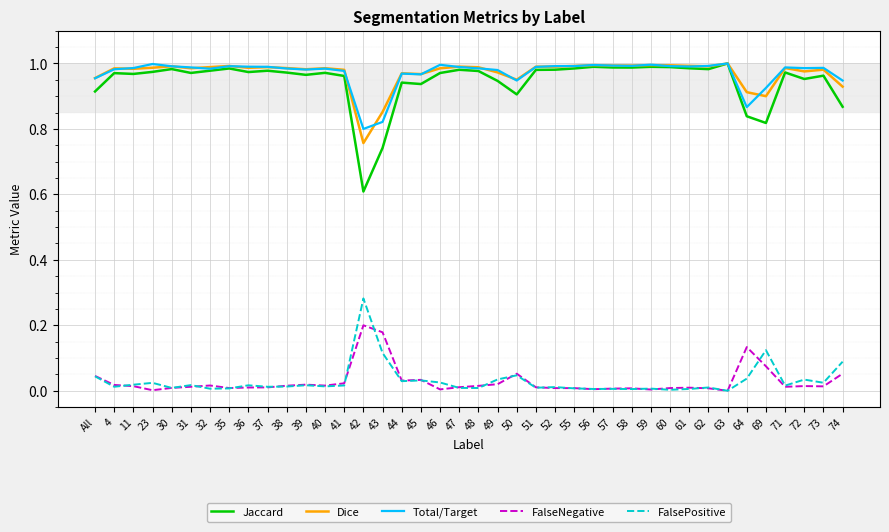

True or false: FalseNegative and Total/Target cross at least once.

False